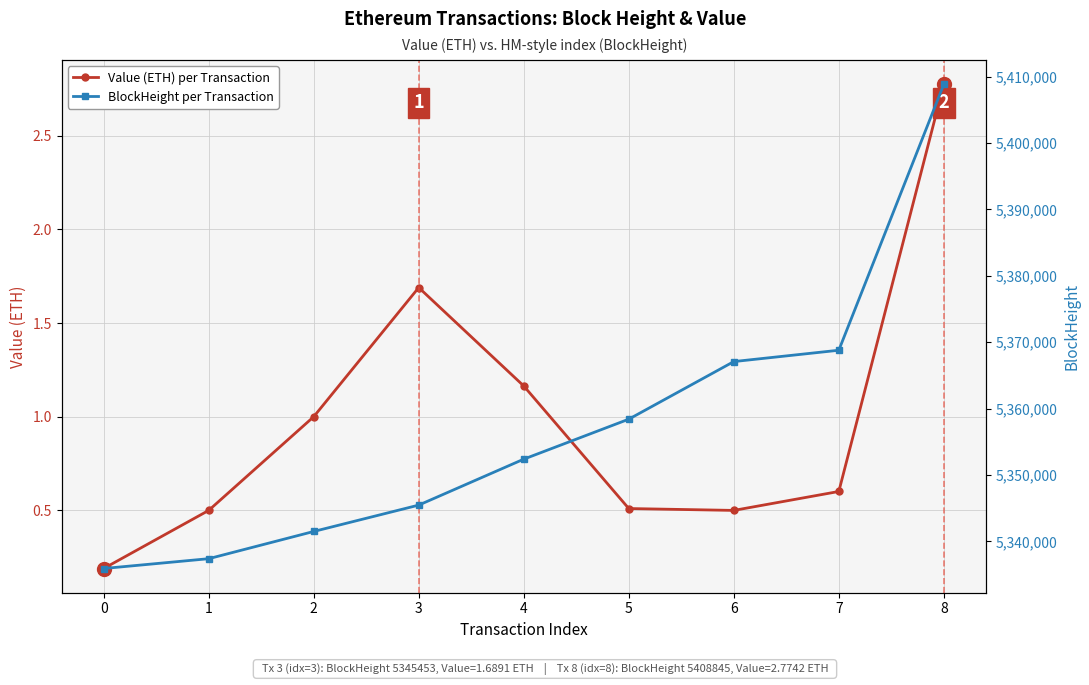

True or false: Value (ETH) per Transaction and BlockHeight per Transaction intersect in this chart.

False